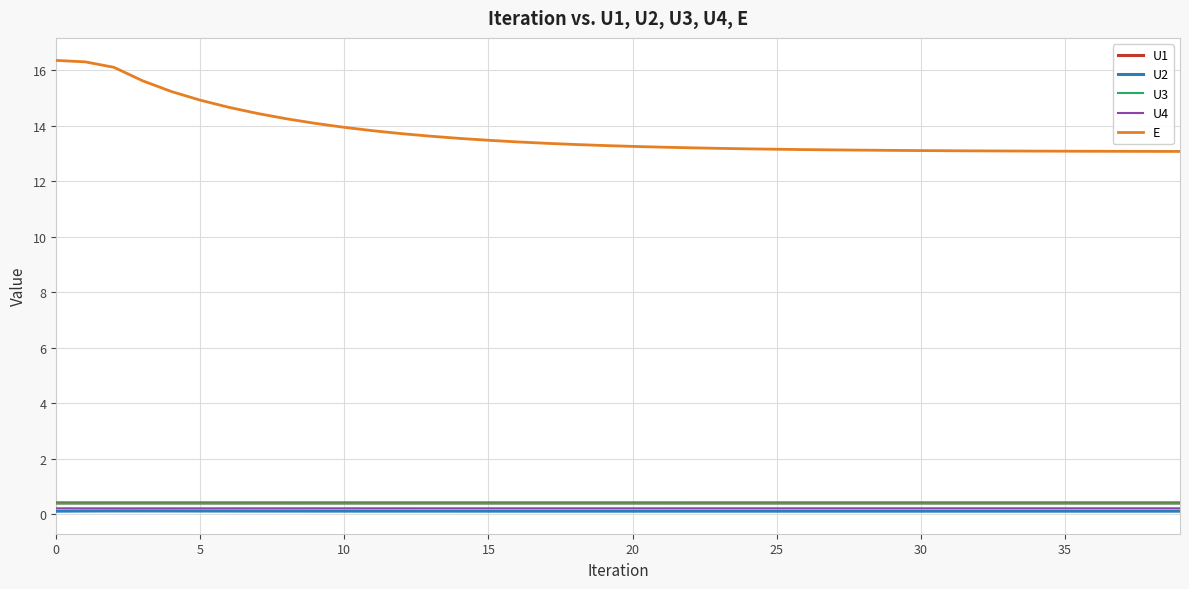

What is the difference between the maximum and second lowest values in the E series?

3.3